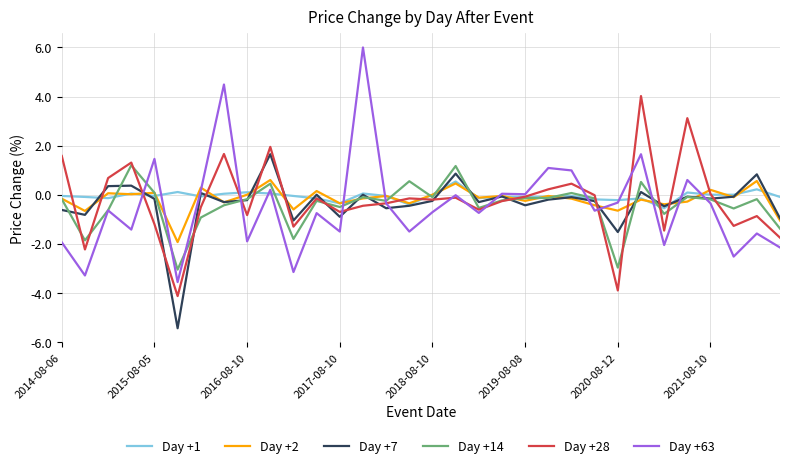

Which series has the widest spread of values?

Day +63